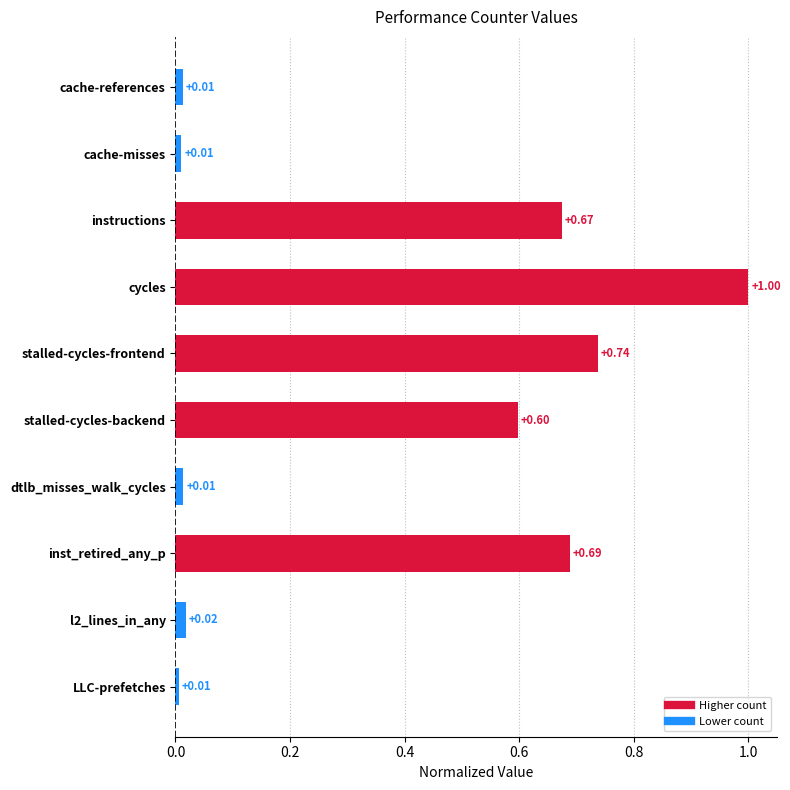

What is the label of the 10th bar from the bottom?

cache-references